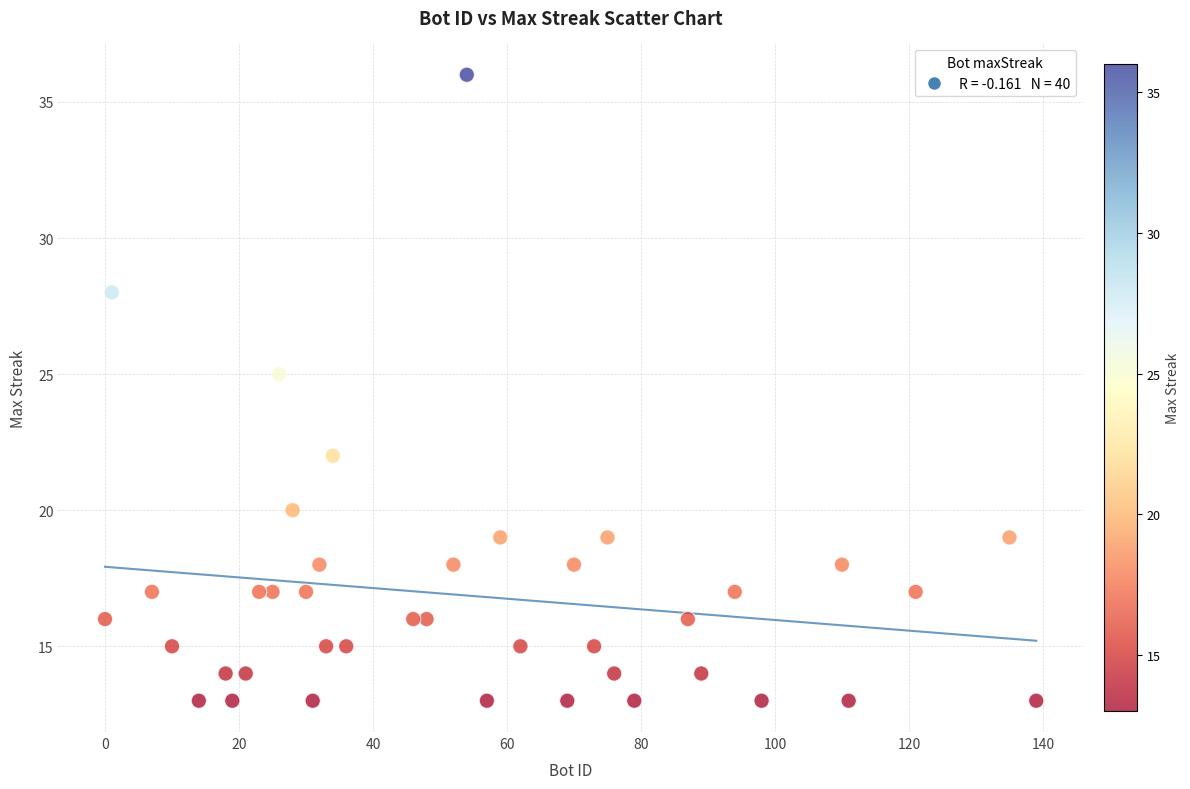

What is the range of X values (max minus min)?

139